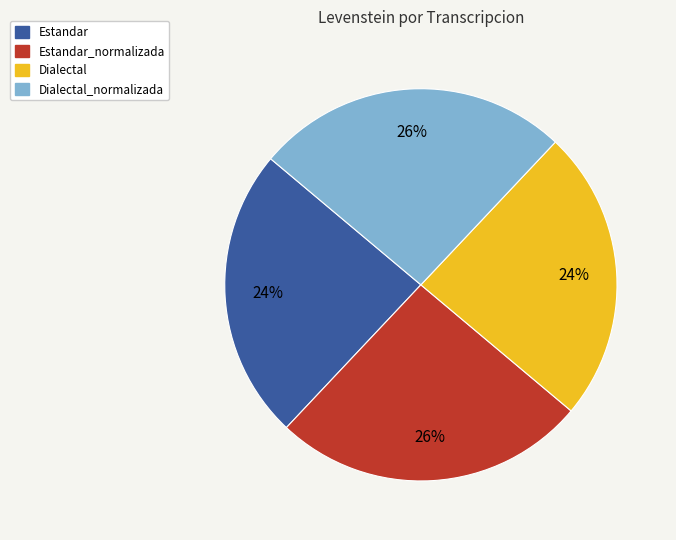

Is there any slice that represents more than half of the pie?

No